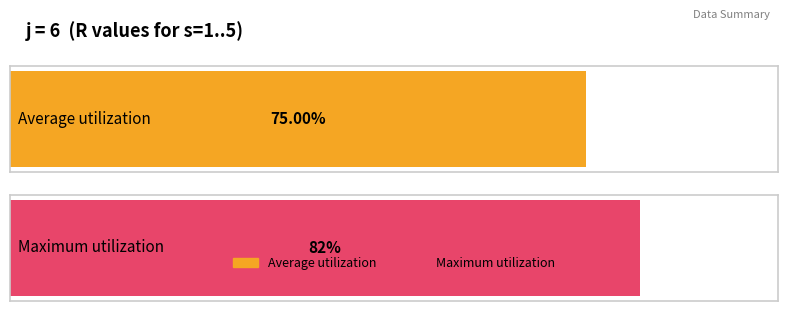

What is the value of the Maximum utilization bar at the 4th from the left?

82